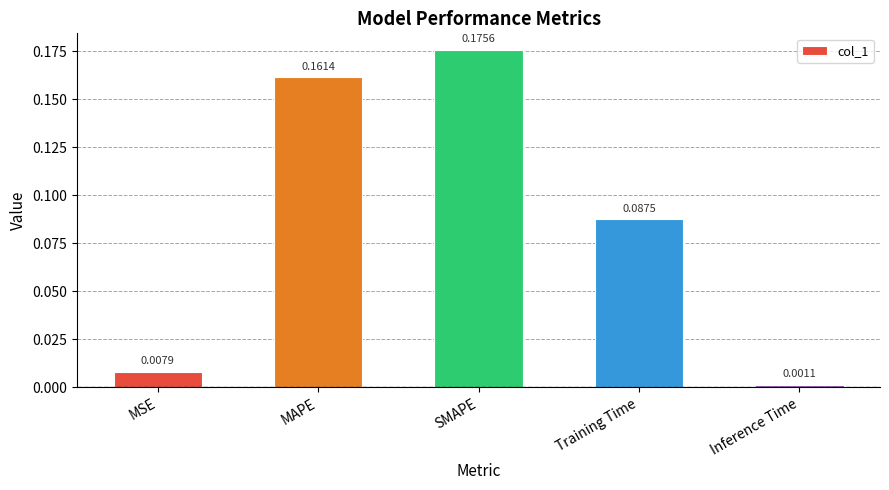

Which has a higher value, MSE or Inference Time?

MSE